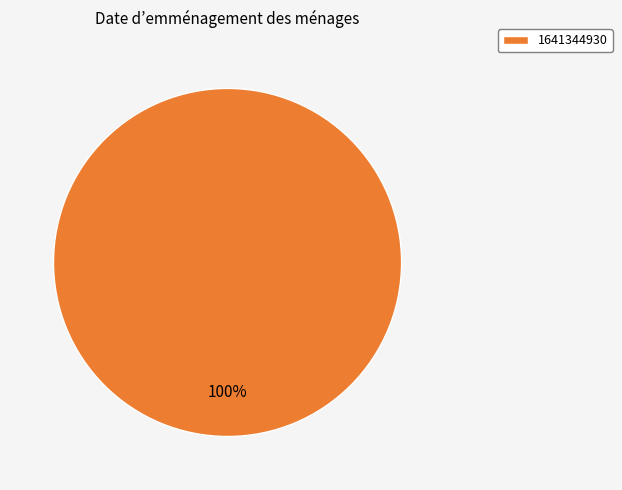

What is the majority slice?

1641344930